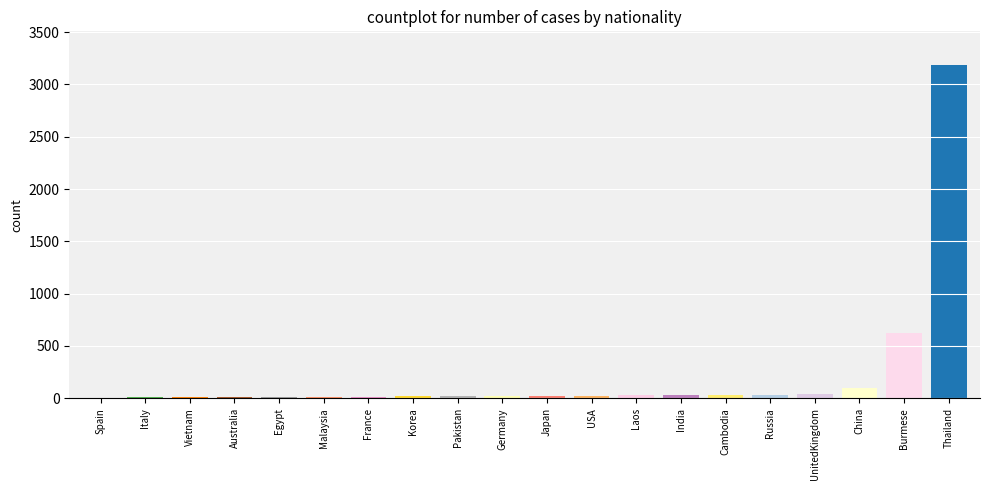

Which label corresponds to the largest value in the chart?

Thailand